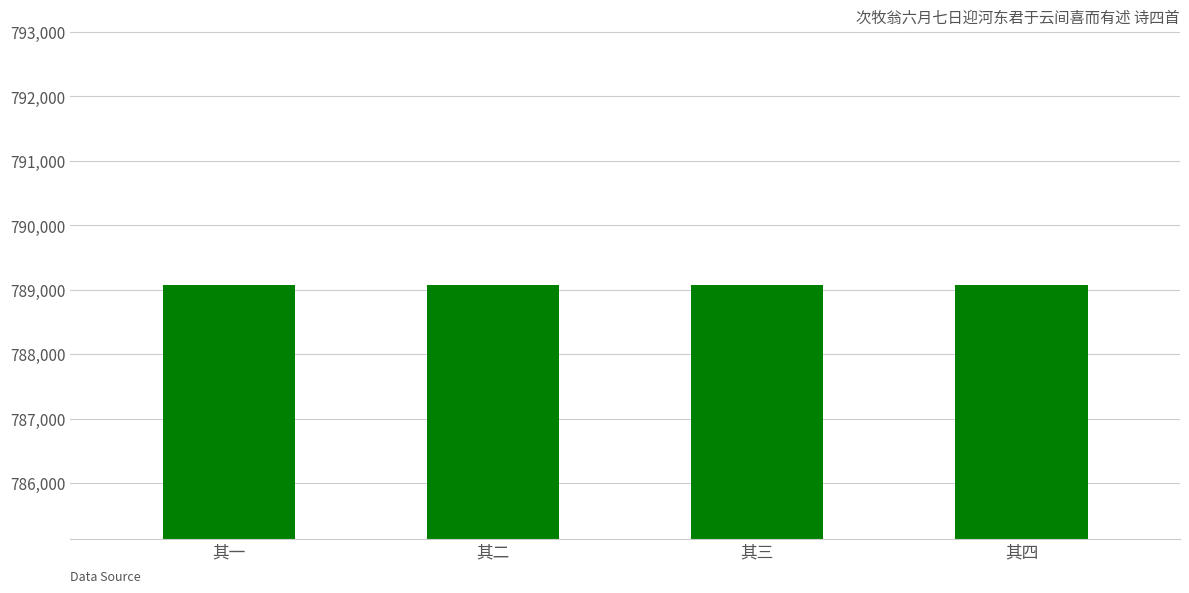

What is the average value?

789074